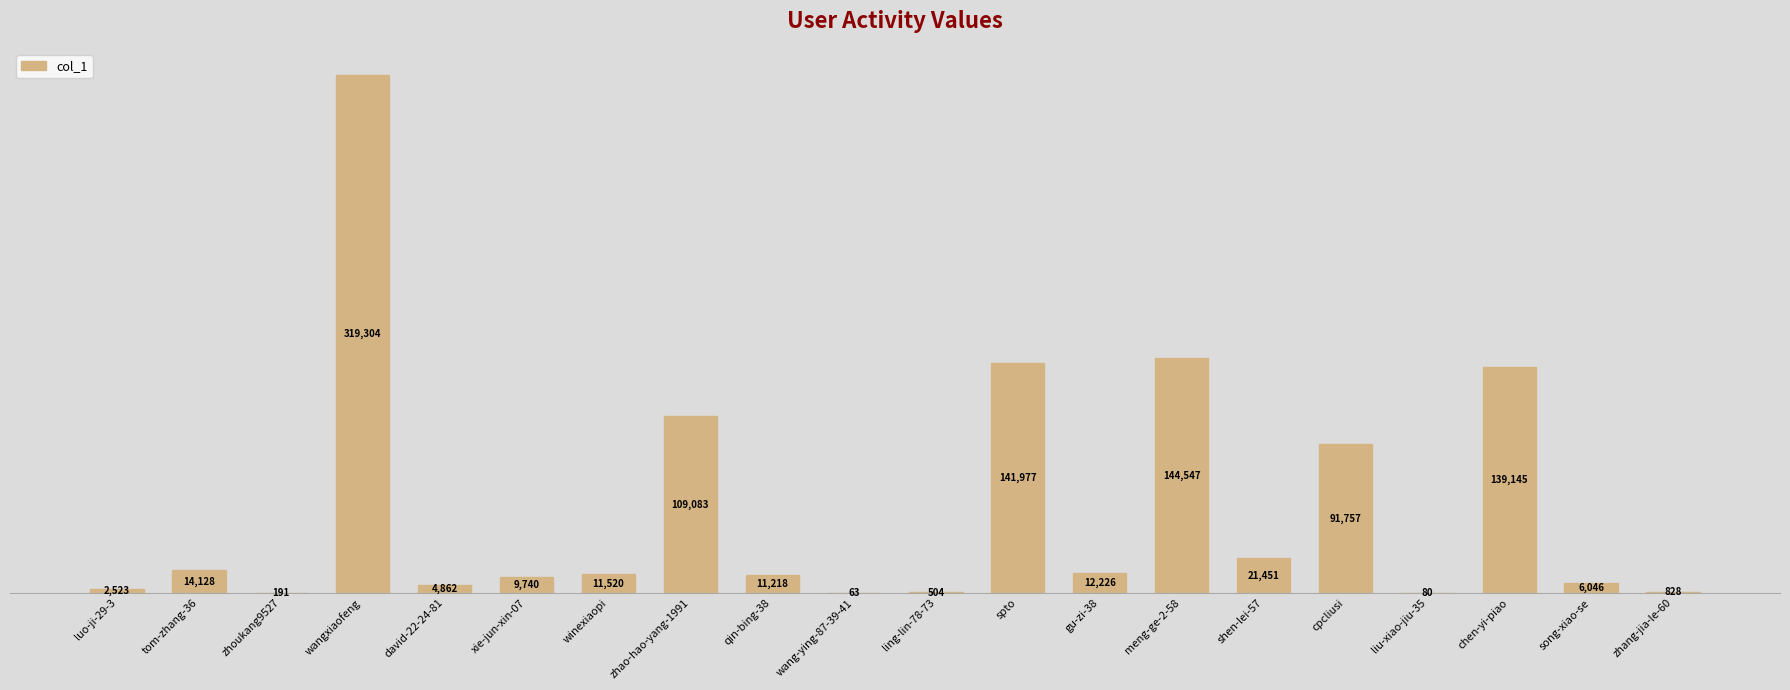

Where does the data first go above 11520?

tom-zhang-36